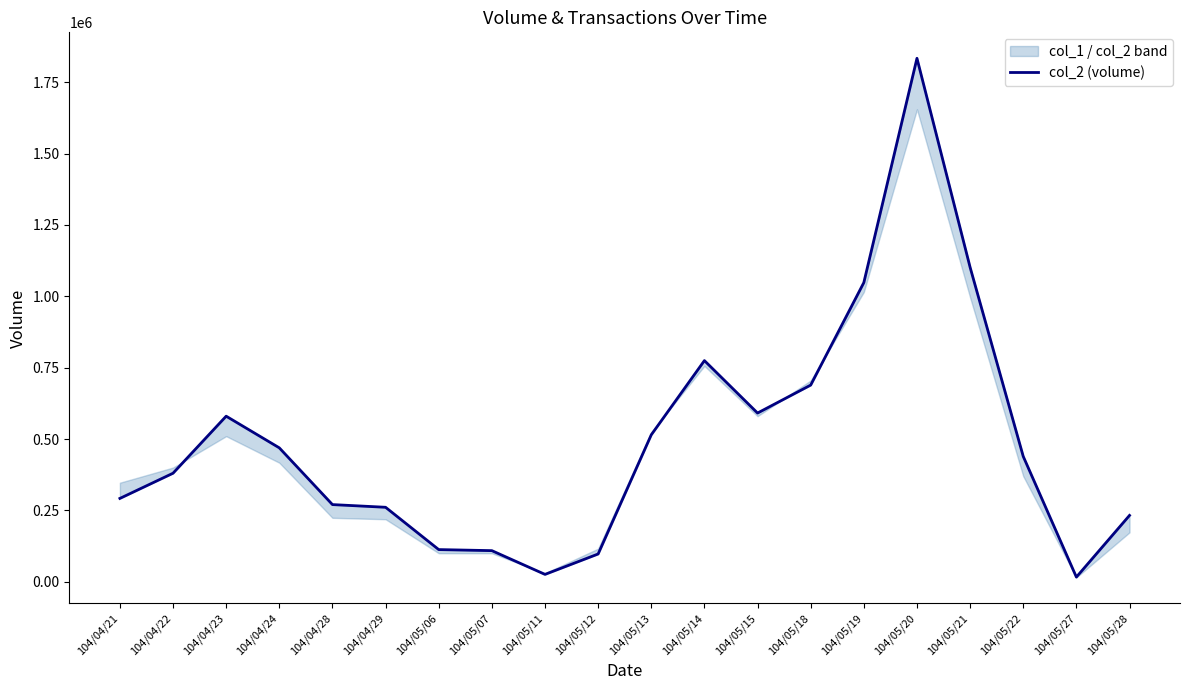

What is the difference between the maximum and second lowest values?

1807800